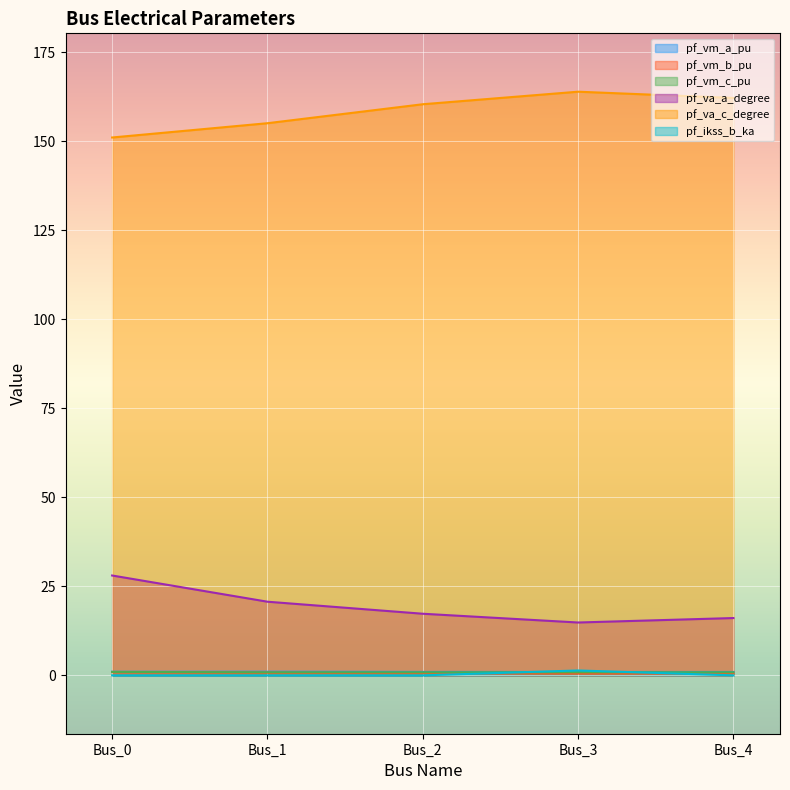

What is the spread (max minus min) of values at Bus_1?

155.0